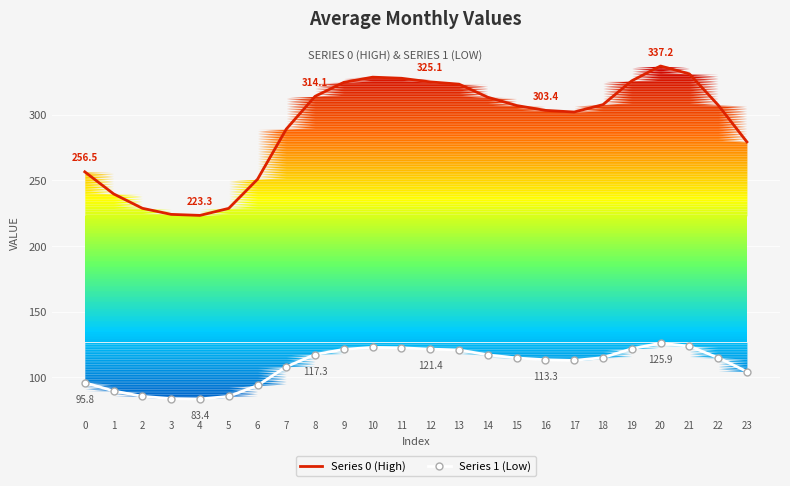

What is the maximum value for Series 1 (Low)?

125.9